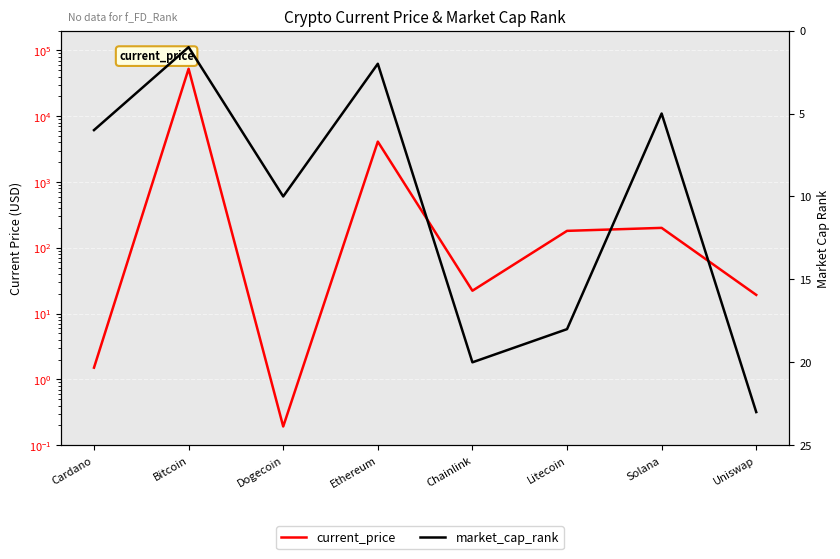

What are all the series names shown in the legend?

current_price, market_cap_rank